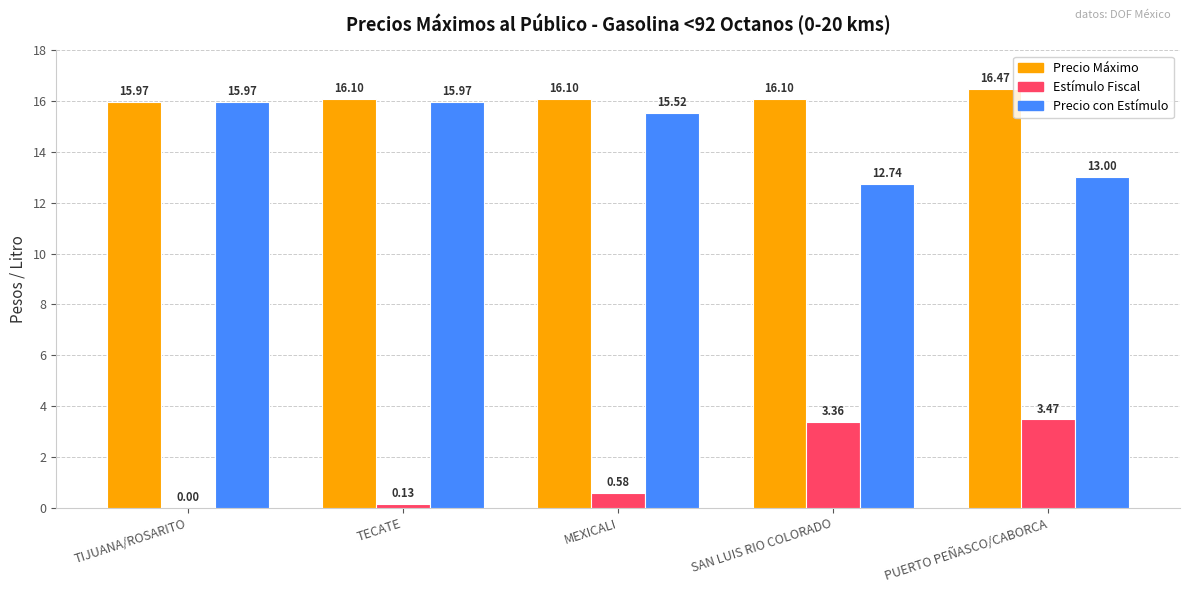

What is the sum of the Precio con Estímulo values at TIJUANA/ROSARITO and PUERTO PEÑASCO/CABORCA?

29.0